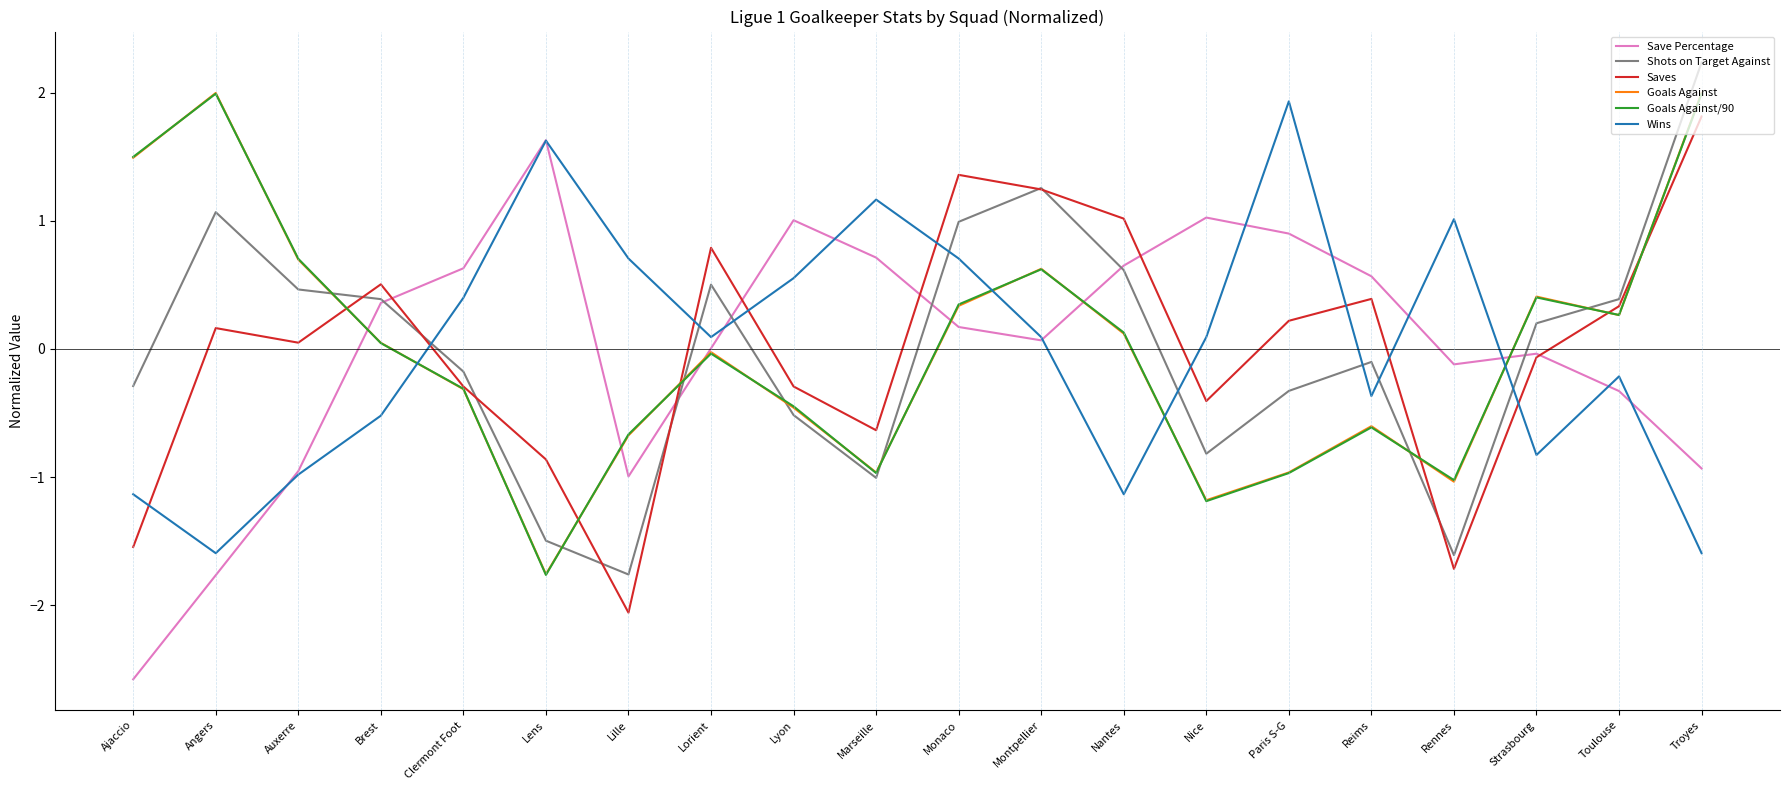

The Goals Against/90 series shows -1.2 at Nice. True or false?

True